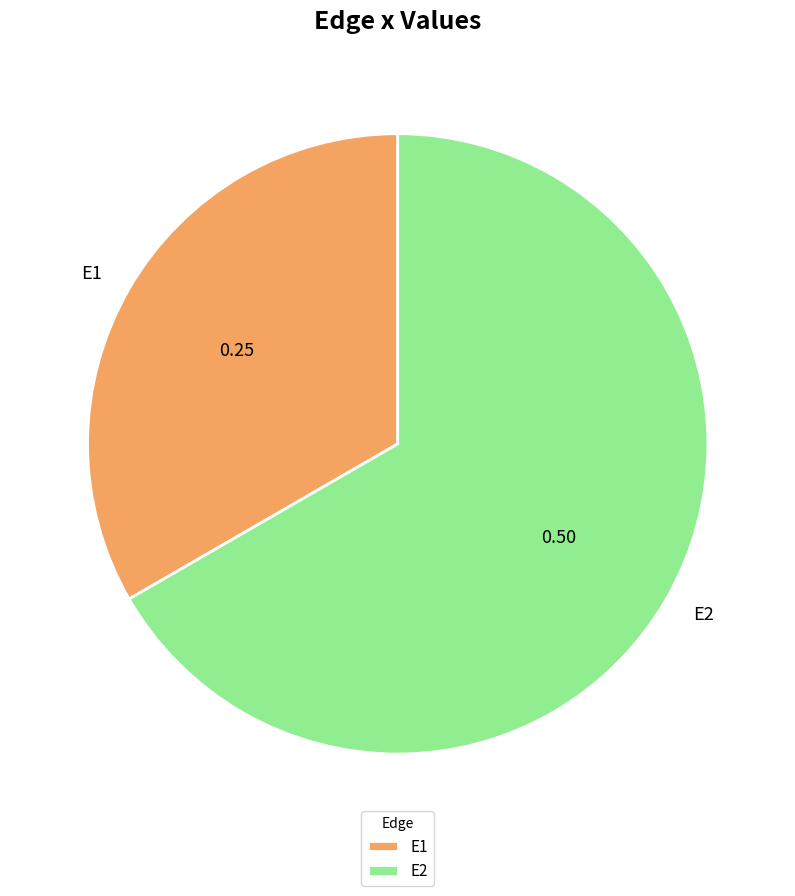

Between E1 and E2, which is larger?

E2